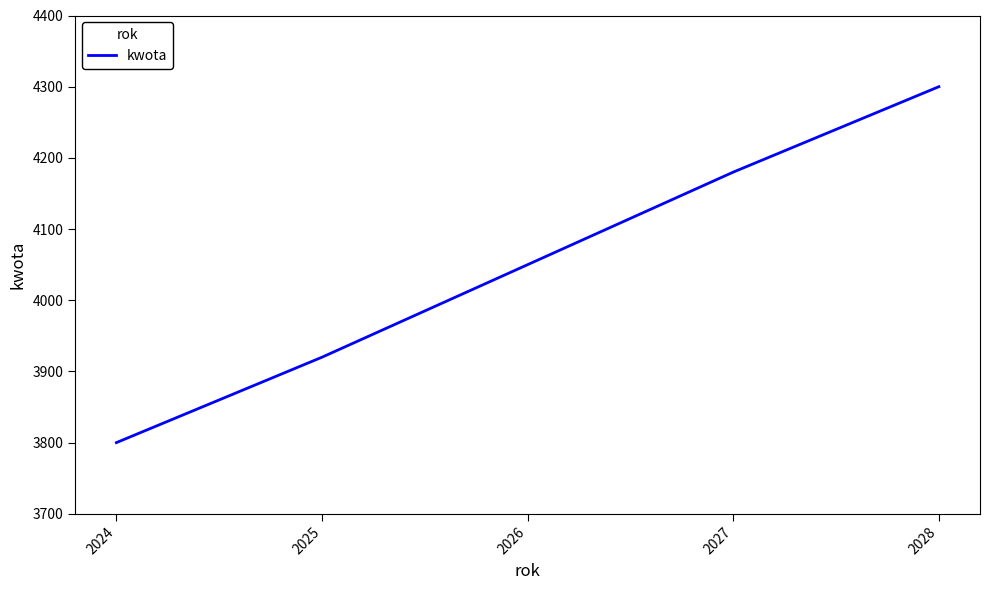

How many lines are shown in the chart?

1